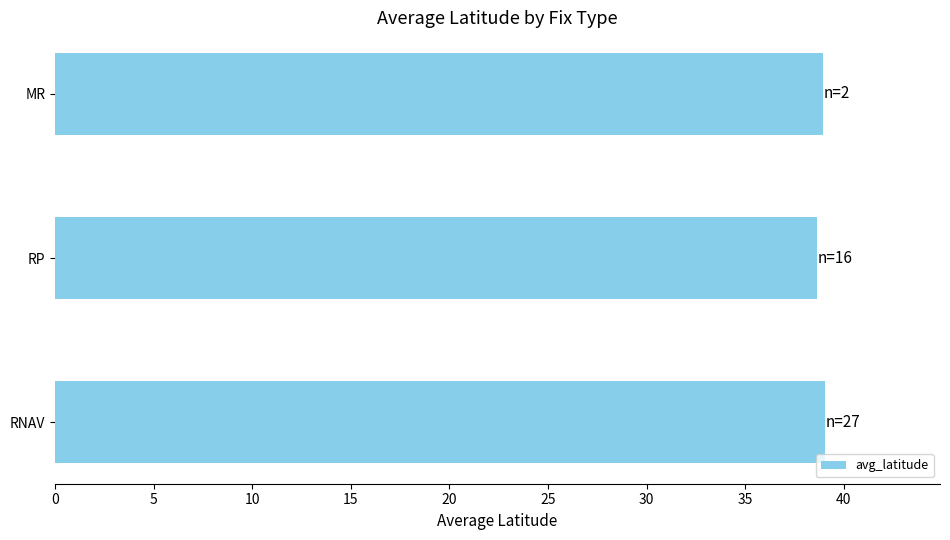

What is the smallest value displayed?

38.6